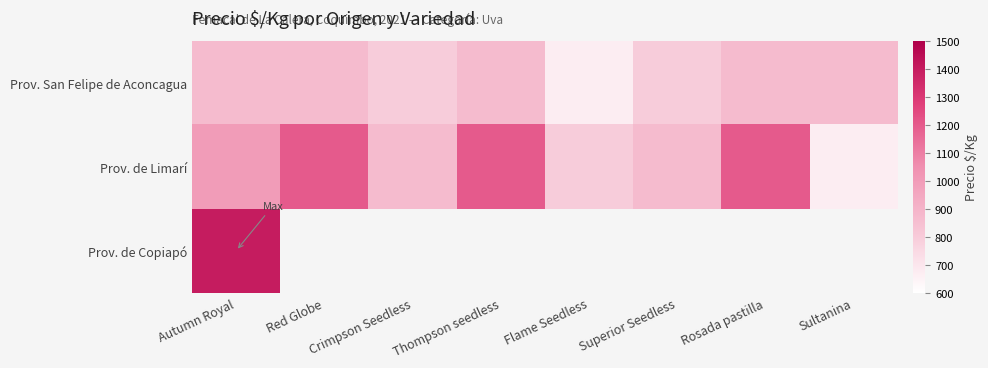

How many bars are there in each group?

3